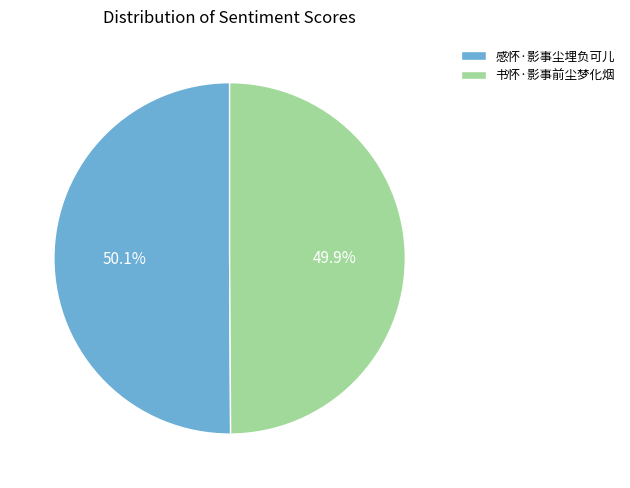

How many segments does this pie chart have?

2